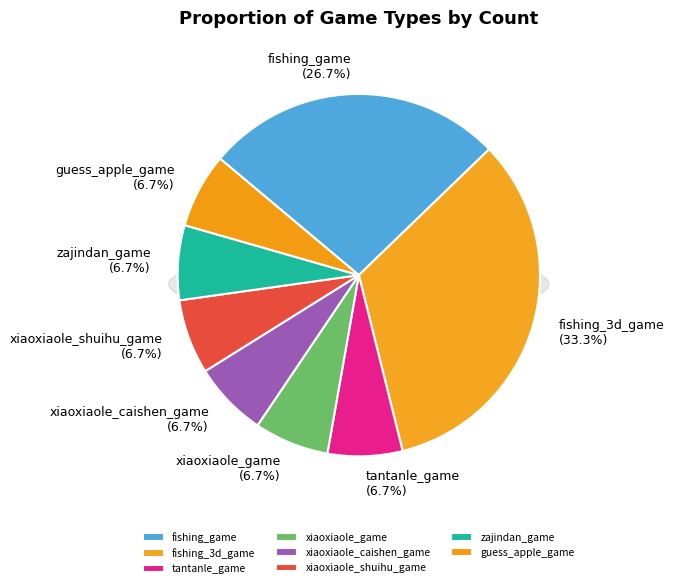

How many slices are in this pie chart?

8